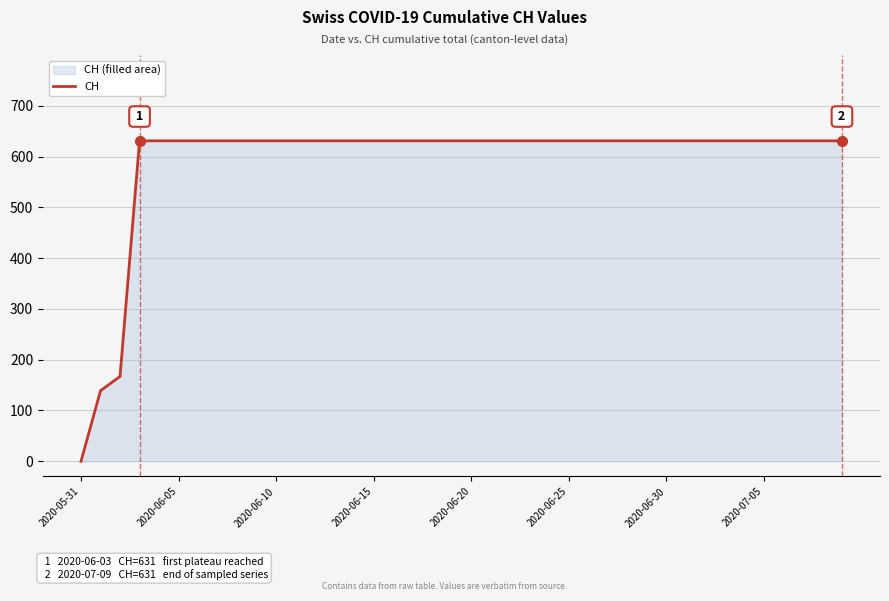

Approximately how many times larger is the value at 32 compared to 27?

1.0